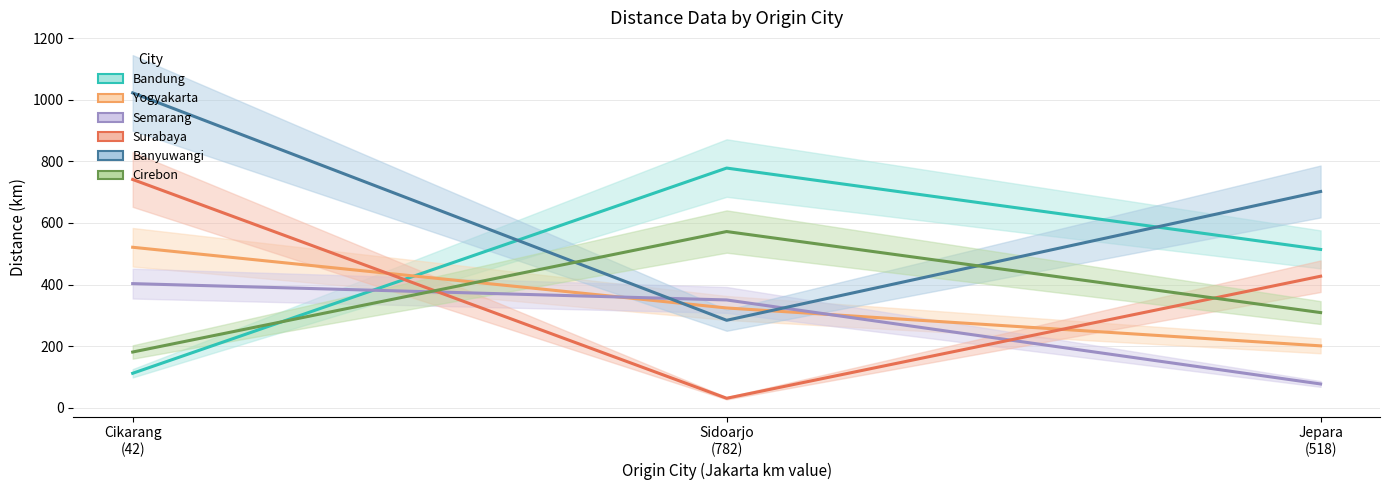

The value of Bandung at Jepara
(518) is 346.1. True or false?

False